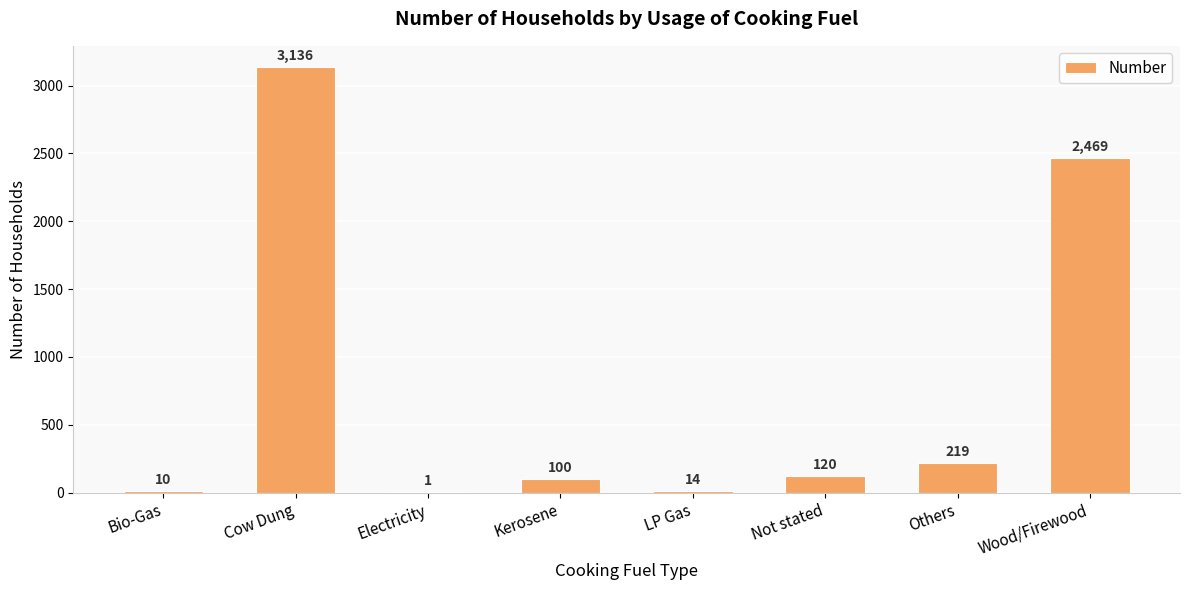

The value at Cow Dung is 4533. True or false?

False